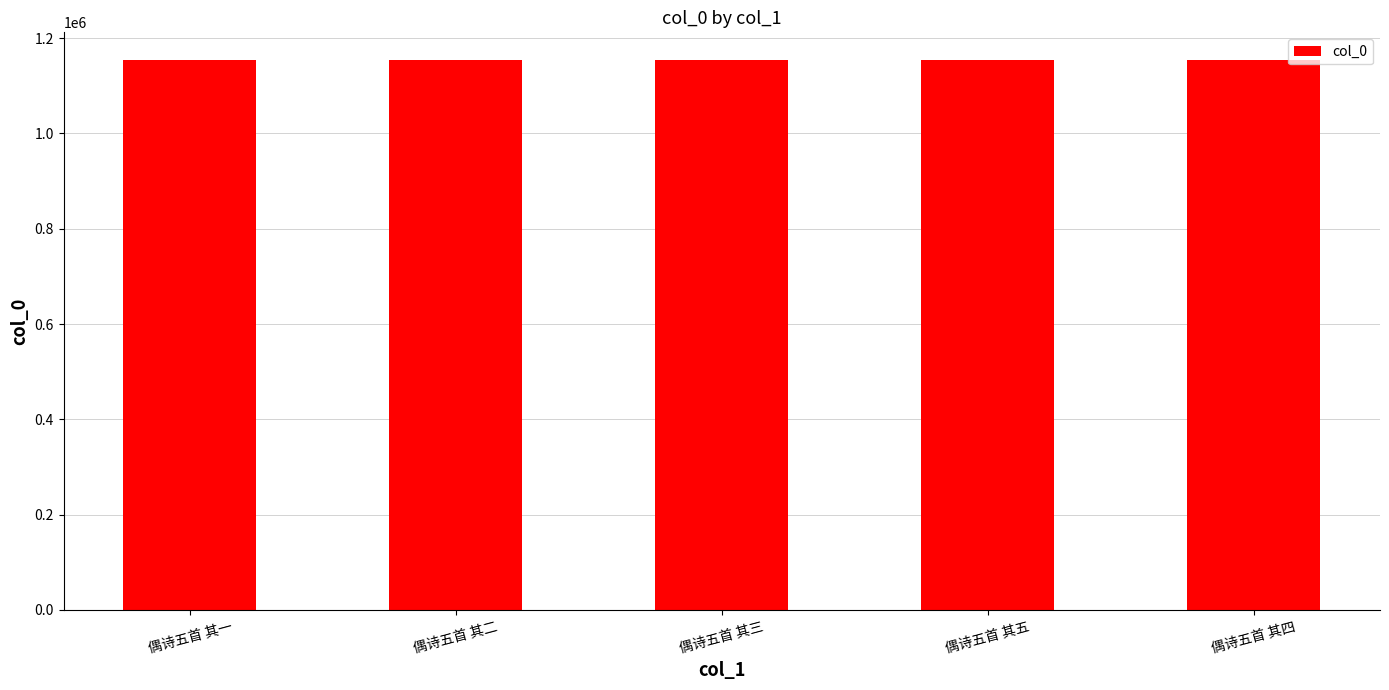

What is the minimum value shown in the chart?

1154606